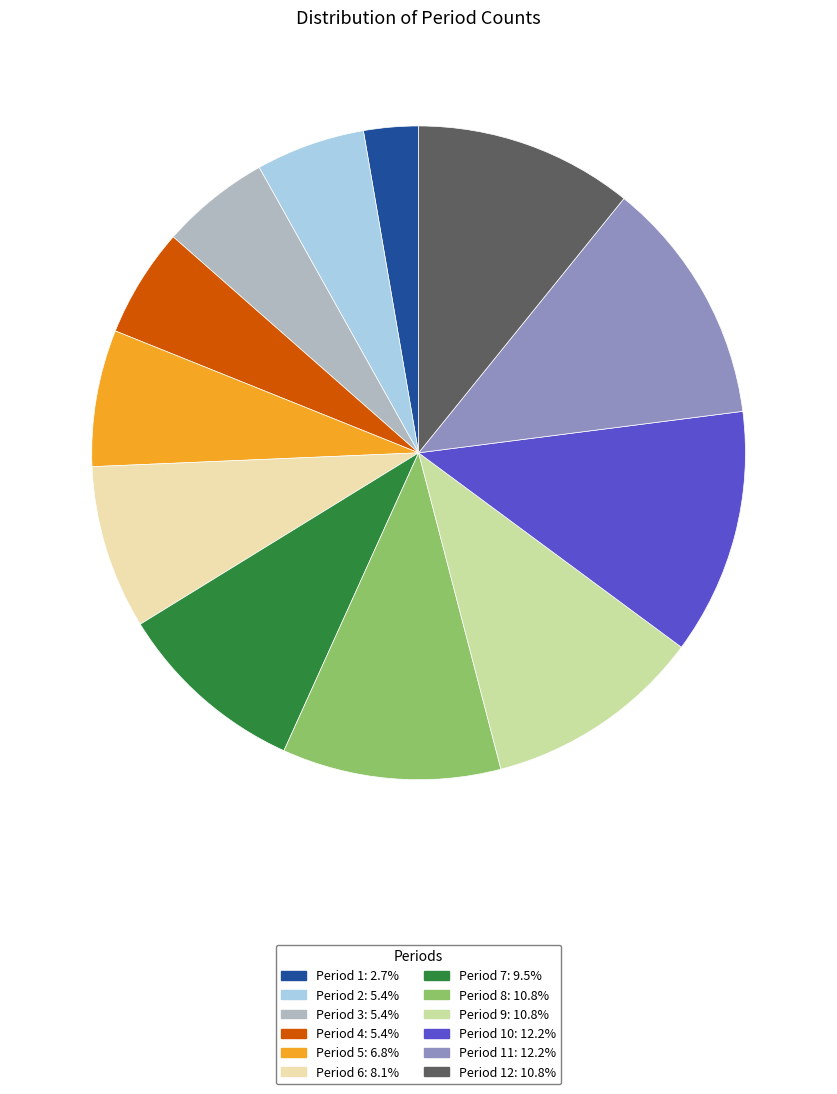

Is the sum of Period 3: 5.4% and Period 9: 10.8% greater than half?

No